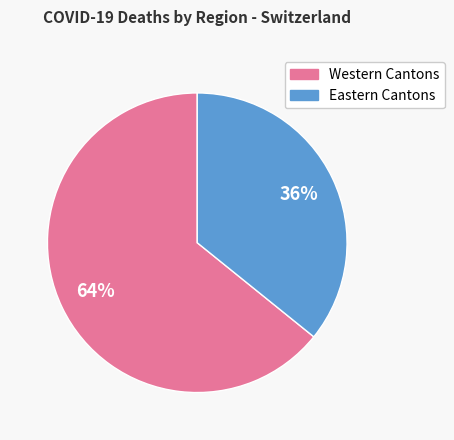

To the nearest percent, what is the average slice percentage?

50%